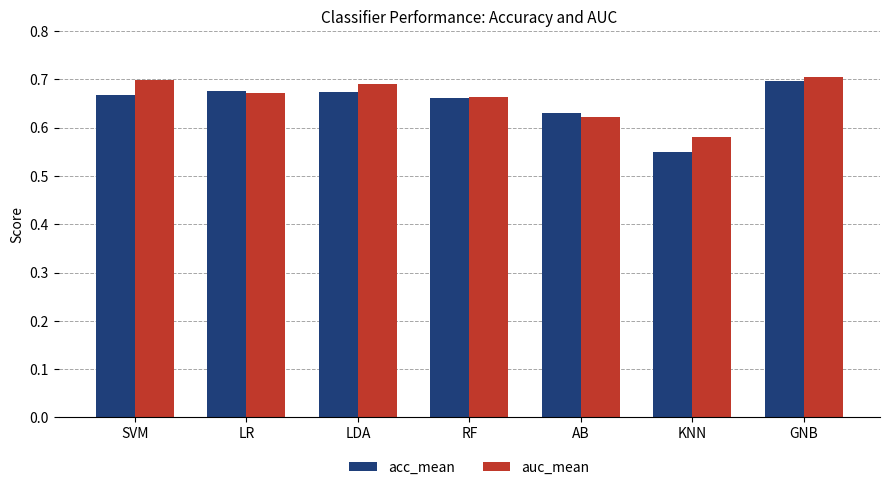

Which series has the widest spread of values?

acc_mean